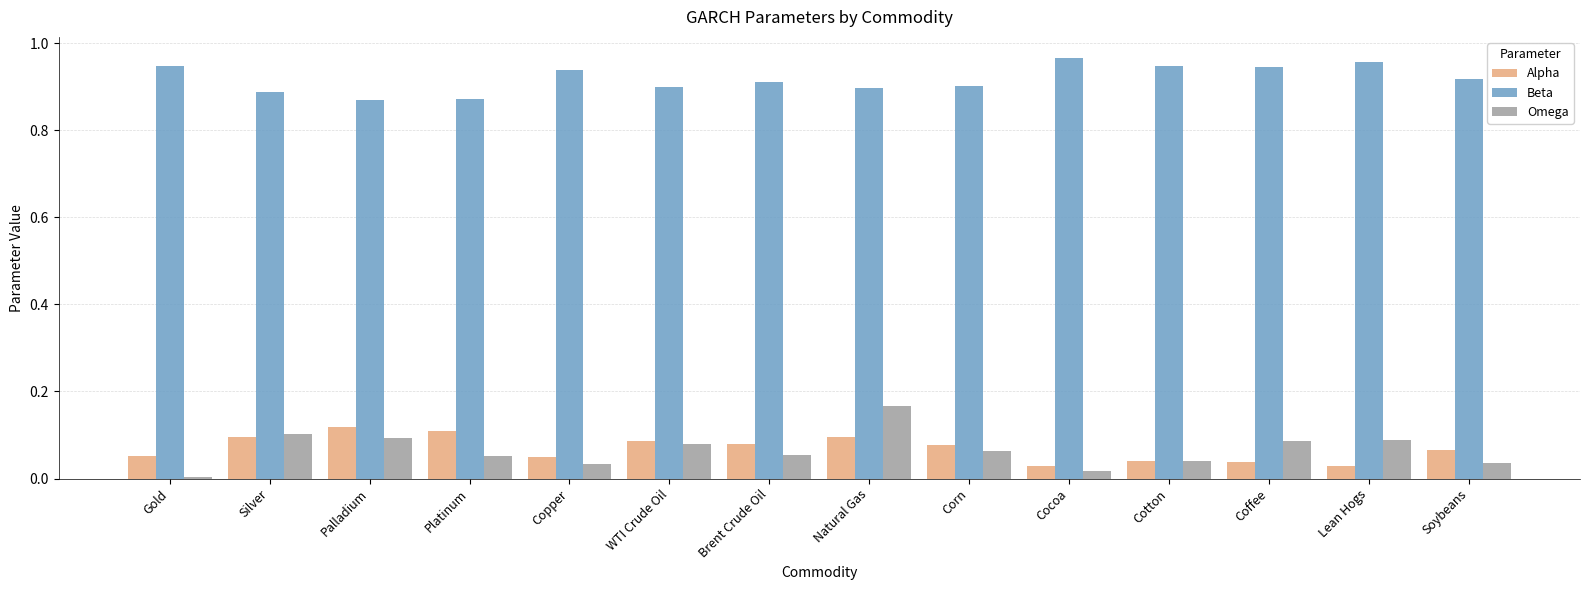

List the series in order of their peak value, lowest first.

Alpha, Omega, Beta